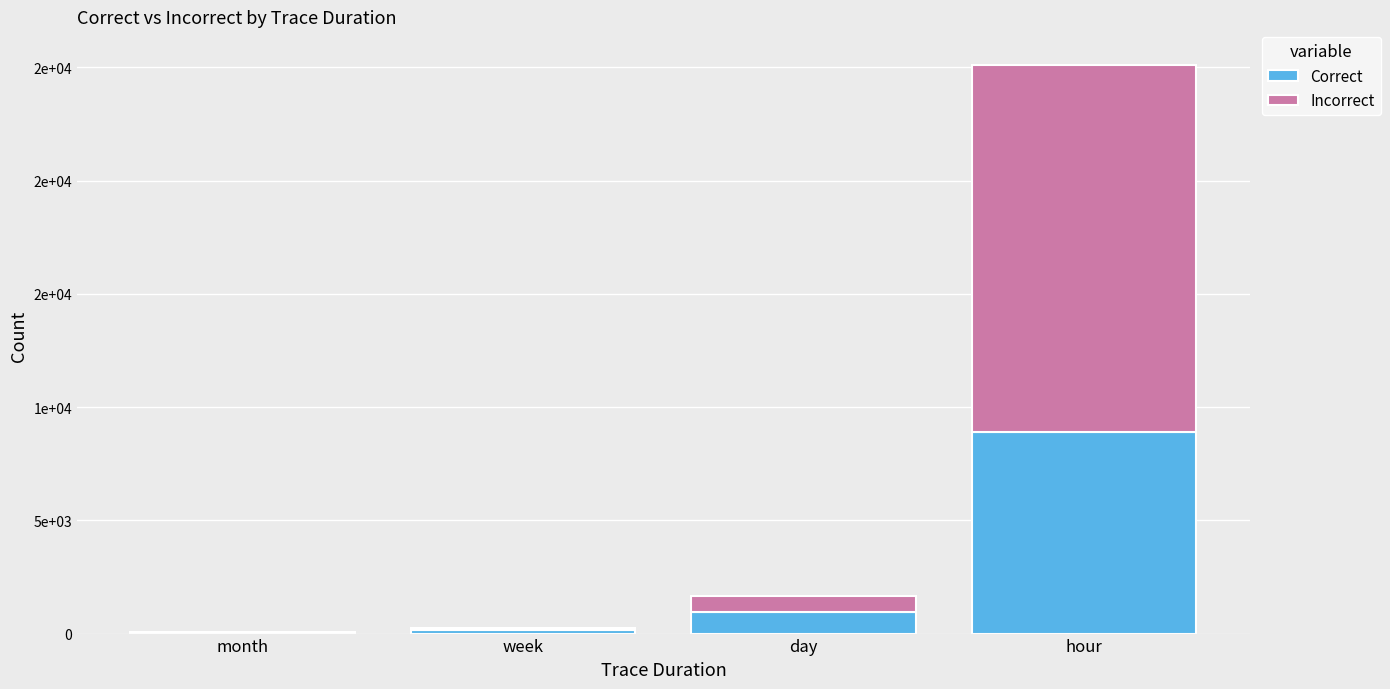

What value does the Incorrect series have at hour, to the nearest 10?

16170